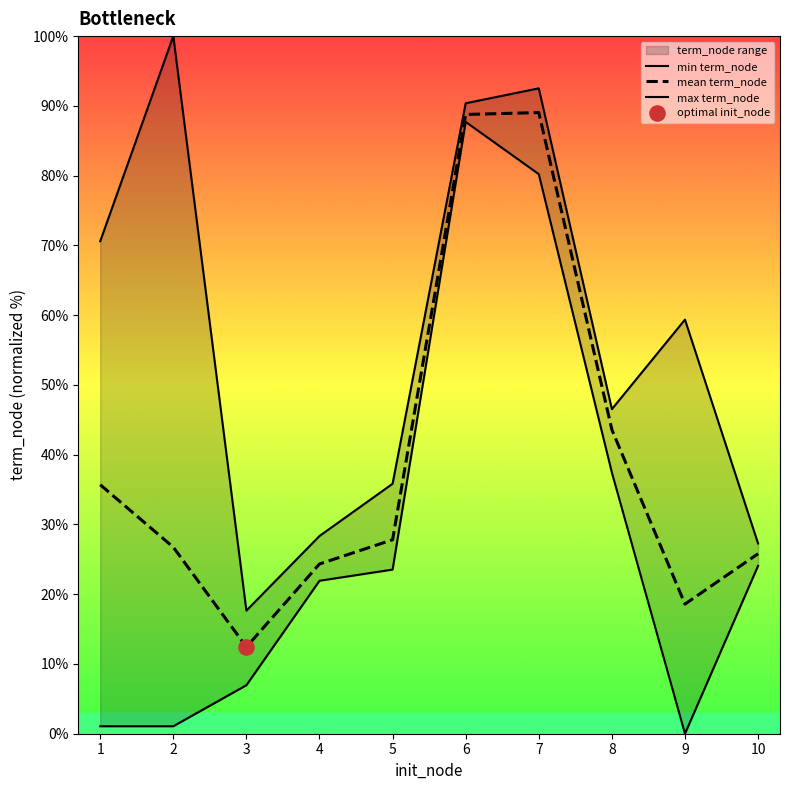

Is the value of max term_node at 4 greater than the value of mean term_node at 8?

No